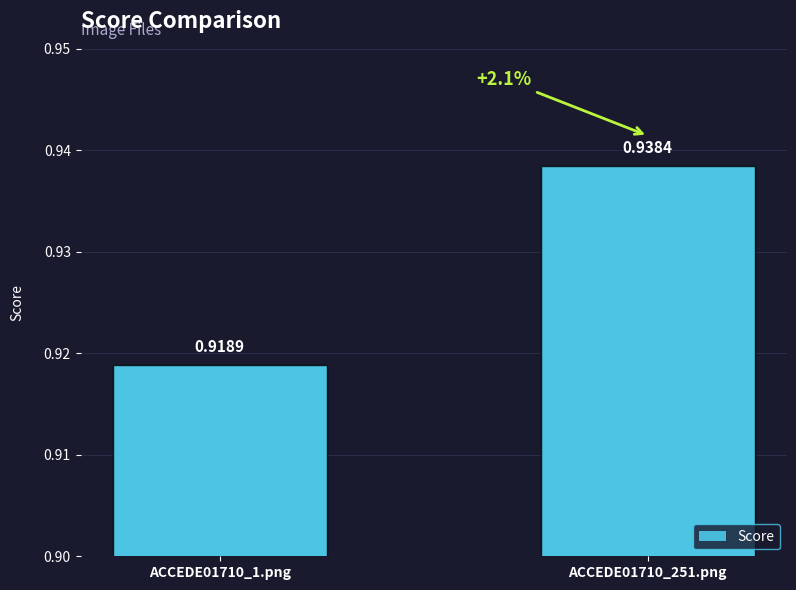

Which has a higher value, ACCEDE01710_251.png or ACCEDE01710_1.png?

ACCEDE01710_251.png